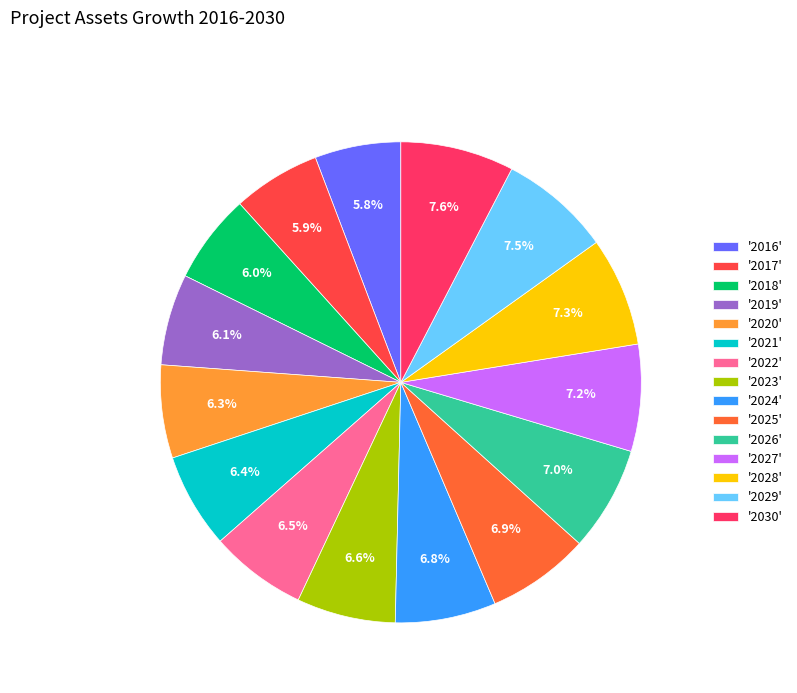

How many slices are in this pie chart?

15